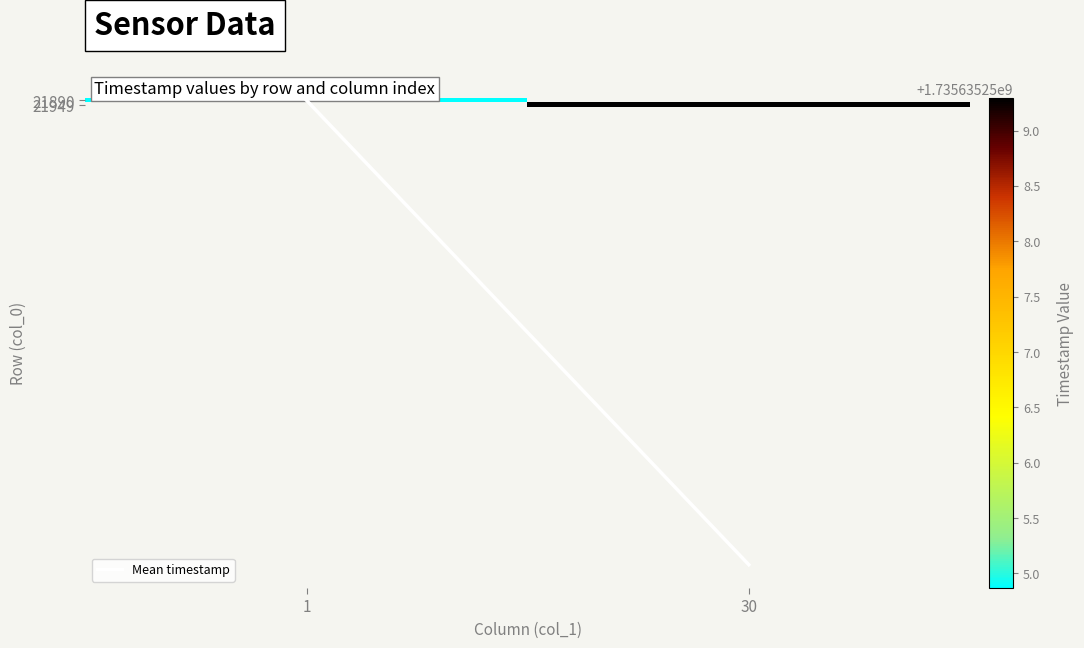

Which has a higher value, 30 or 1?

30